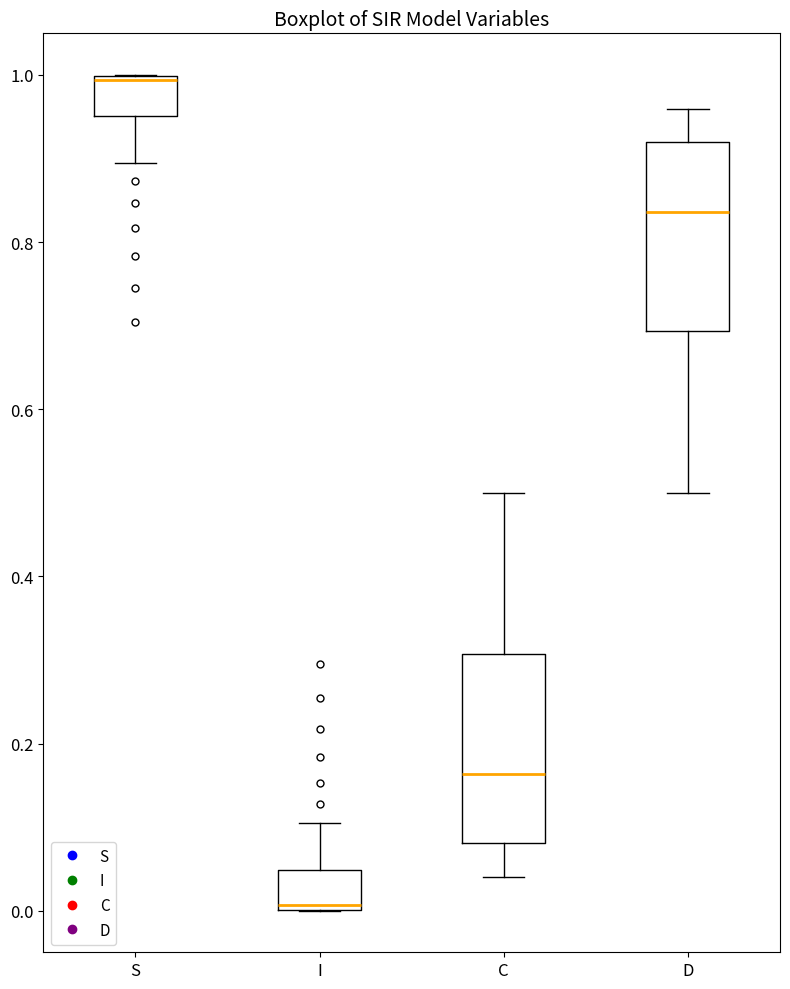

Reading left to right, transcribe this box plot: for each box, give where its median line is, the range the box spans, and where its two whiskers end, as read against the y-axis. The values are not printed on the chart, so give them approximately, as read against the axis.

S: median 1.00, box 0.96 to 1.00, whiskers 0.90 to 1.00
I: median 0.00, box 0.00 to 0.04, whiskers 0.00 to 0.10
C: median 0.16, box 0.08 to 0.30, whiskers 0.04 to 0.50
D: median 0.84, box 0.70 to 0.92, whiskers 0.50 to 0.96